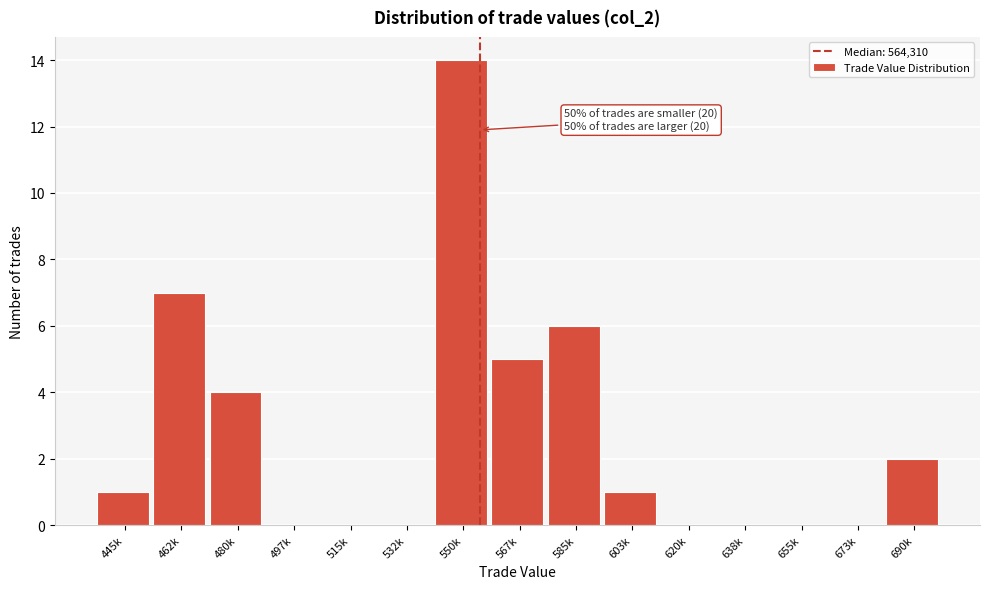

Reading left to right, list all the values displayed in this chart.

445k=1	462k=7	480k=4	497k=0	515k=0	532k=0	550k=14	567k=5	585k=6	603k=1	620k=0	638k=0	655k=0	673k=0	690k=2